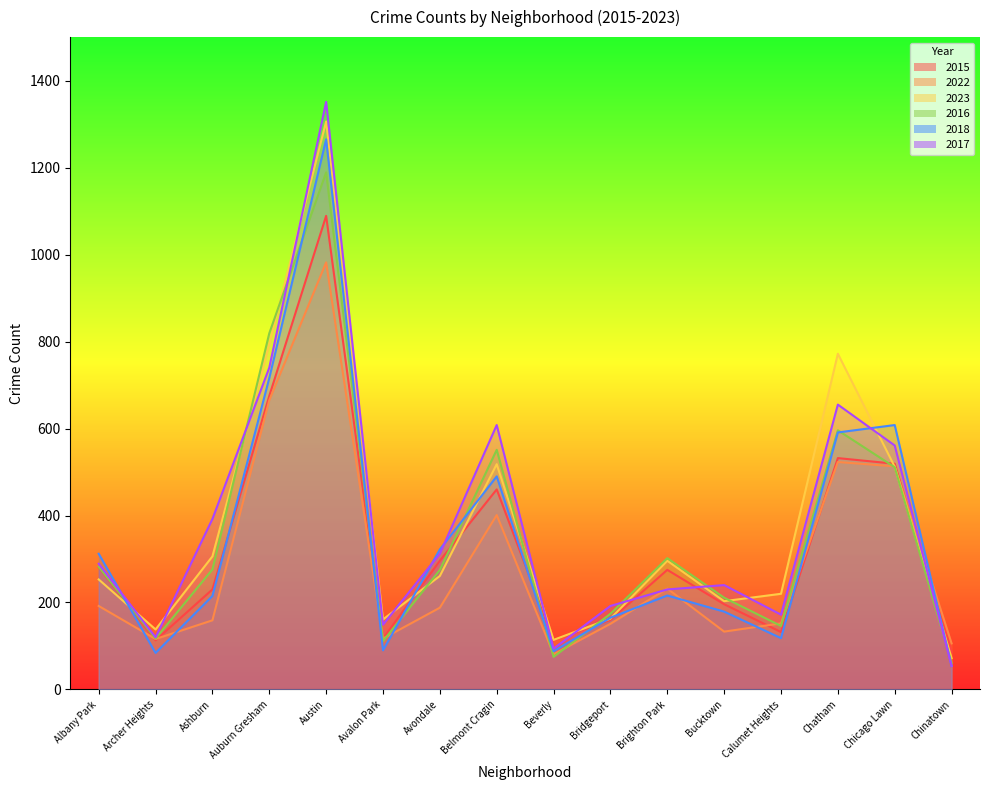

What is the total value across all series at Chatham?

3669